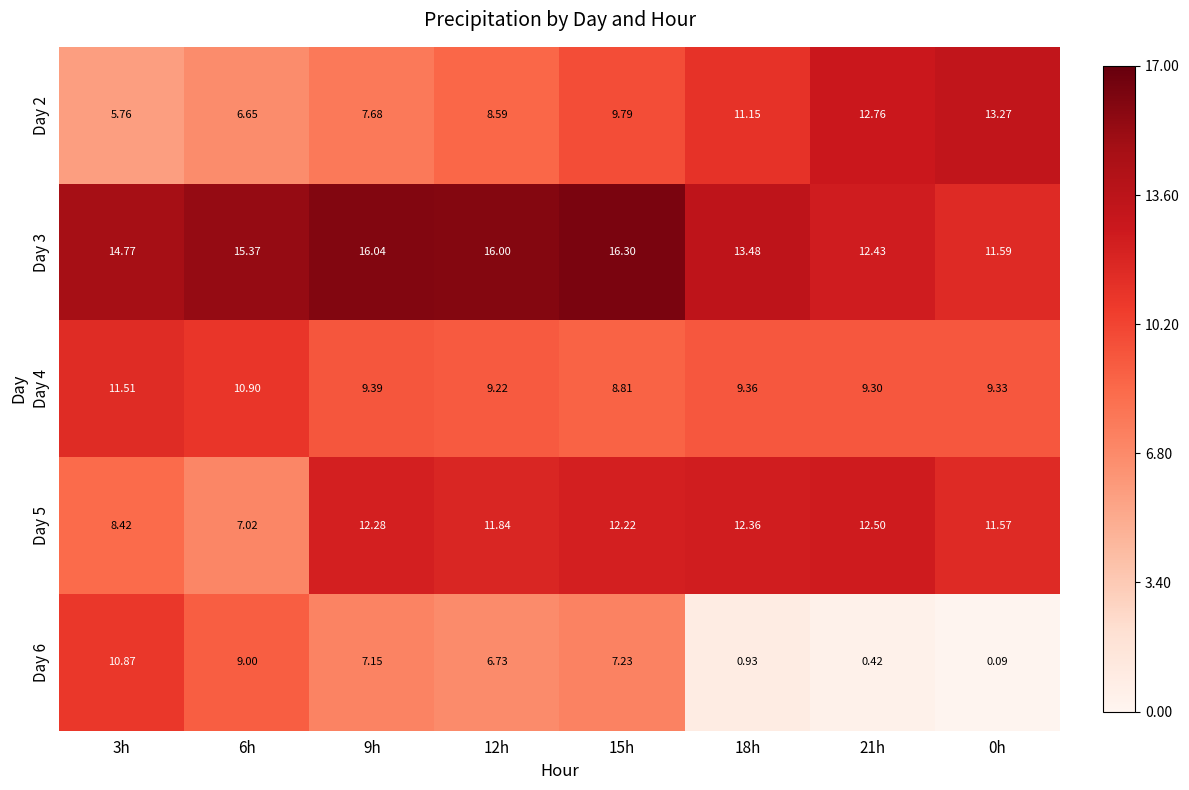

How many data points does each series have?

8